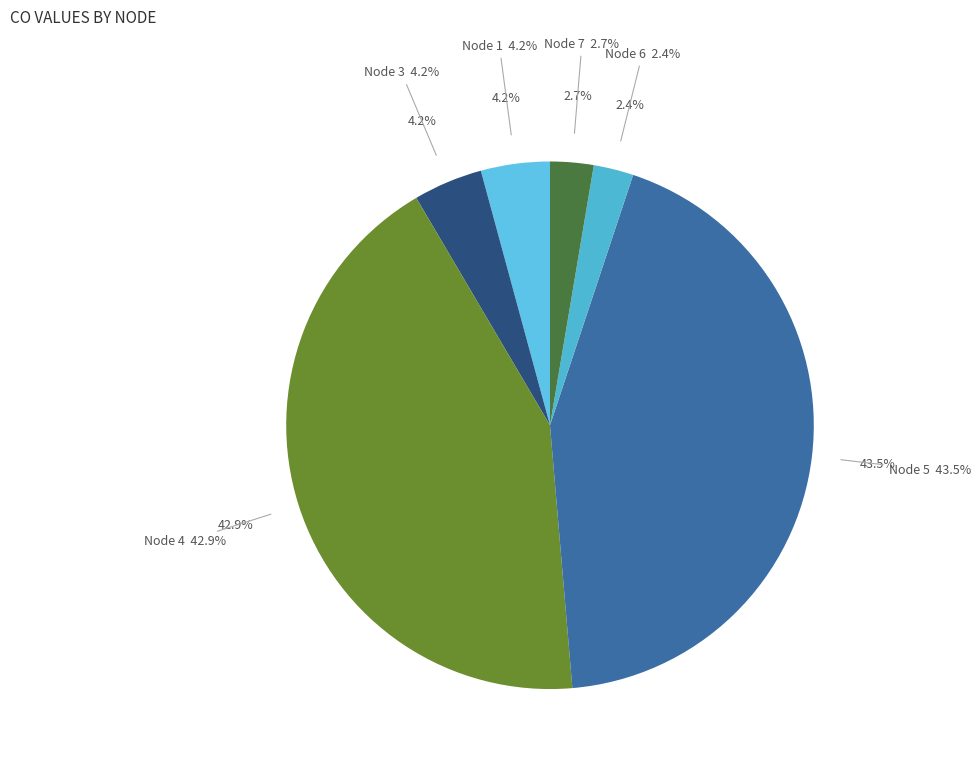

Do 3 and 6 together represent more than half of the pie?

No